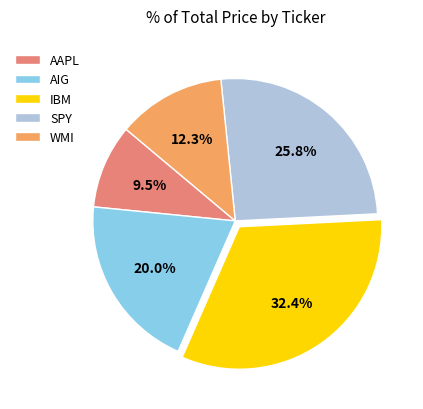

Count the number of slices in the pie.

5